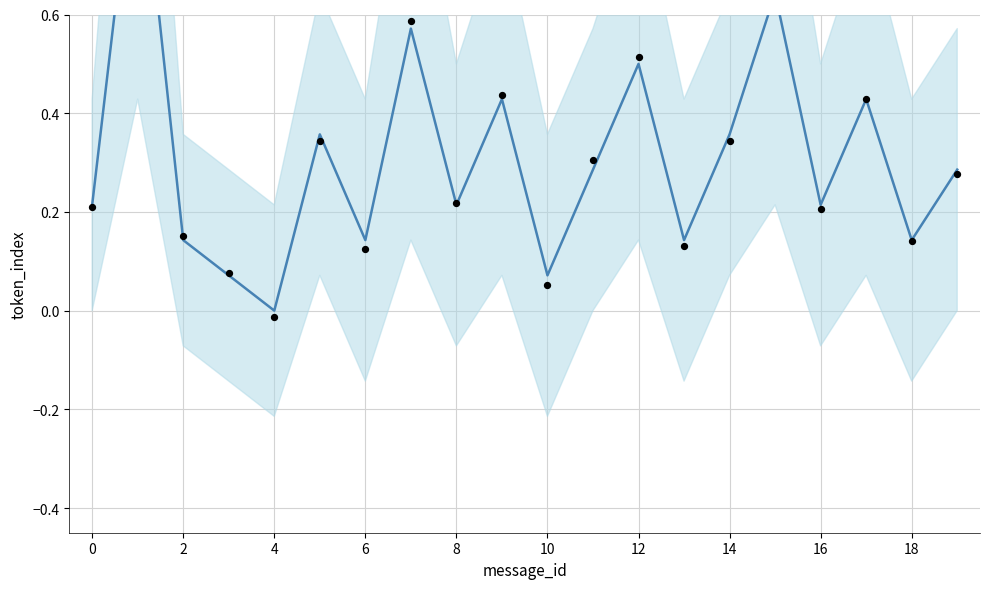

Which series has the widest spread of Y values?

token_index